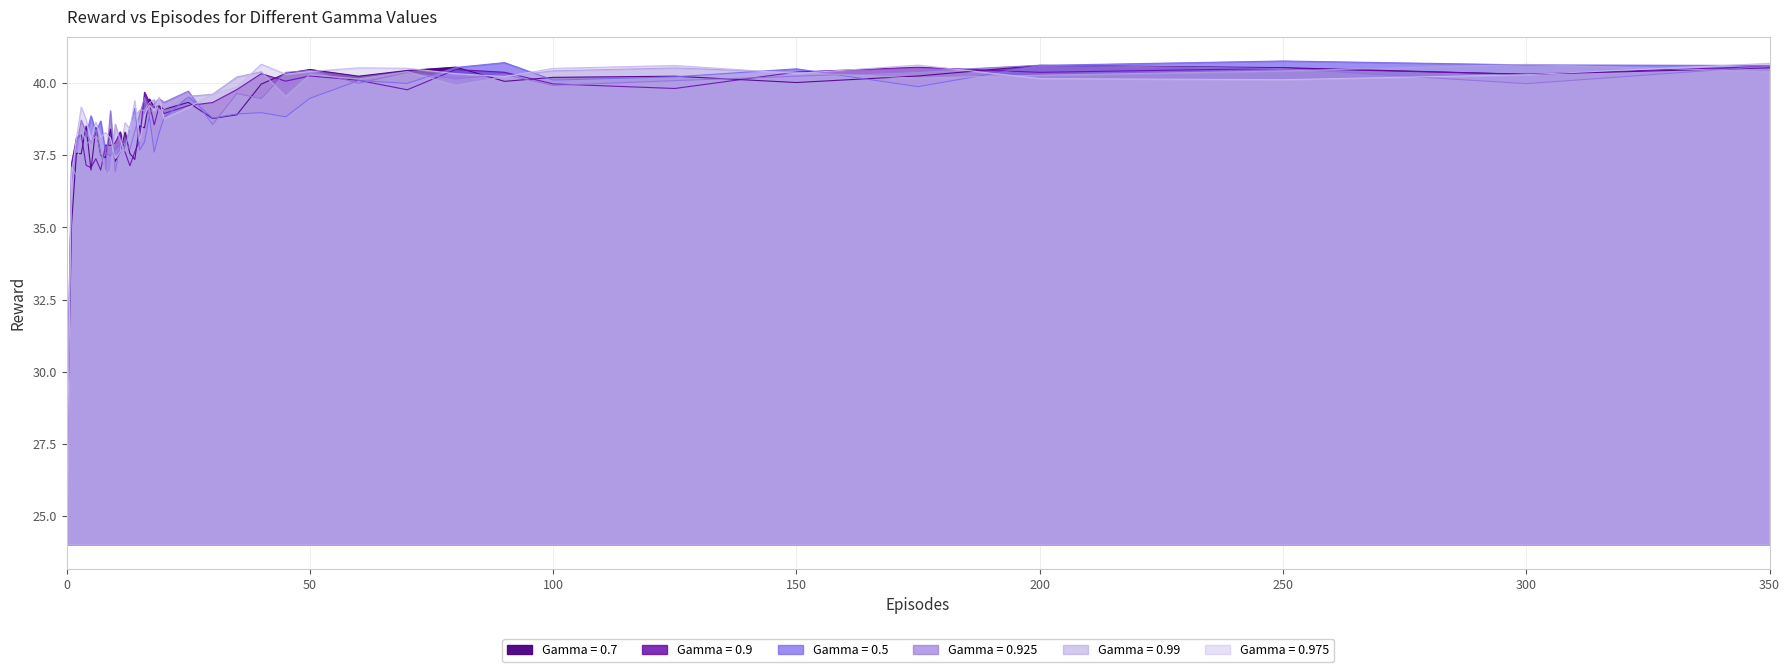

Rank the series by their maximum value, from lowest to highest.

Gamma = 0.9, Gamma = 0.7, Gamma = 0.925, Gamma = 0.99, Gamma = 0.975, Gamma = 0.5